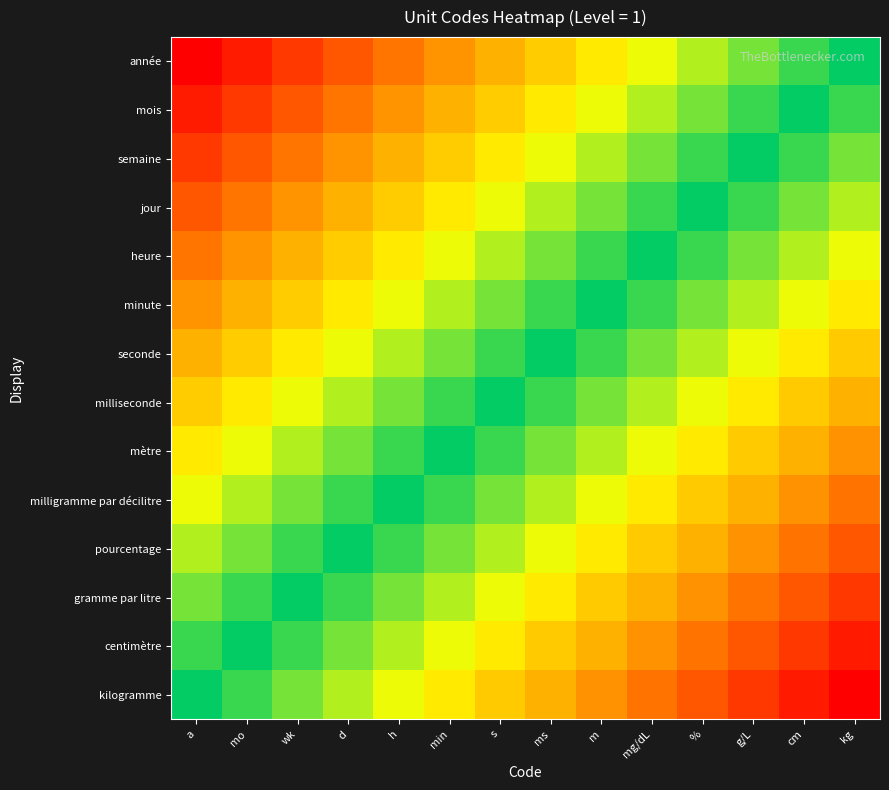

Reading right to left, what are all the values shown in this chart?

année: kg=0.5	cm=0.5	g/L=0.4	%=0.4	mg/dL=0.3	m=0.3	ms=0.3	s=0.2	min=0.2	h=0.2	d=0.1	wk=0.1	mo=0.0	a=0.0
mois: kg=0.5	cm=0.5	g/L=0.5	%=0.4	mg/dL=0.4	m=0.3	ms=0.3	s=0.3	min=0.2	h=0.2	d=0.2	wk=0.1	mo=0.1	a=0.0
semaine: kg=0.6	cm=0.5	g/L=0.5	%=0.5	mg/dL=0.4	m=0.4	ms=0.3	s=0.3	min=0.3	h=0.2	d=0.2	wk=0.2	mo=0.1	a=0.1
jour: kg=0.6	cm=0.6	g/L=0.5	%=0.5	mg/dL=0.5	m=0.4	ms=0.4	s=0.3	min=0.3	h=0.3	d=0.2	wk=0.2	mo=0.2	a=0.1
heure: kg=0.7	cm=0.6	g/L=0.6	%=0.5	mg/dL=0.5	m=0.5	ms=0.4	s=0.4	min=0.3	h=0.3	d=0.3	wk=0.2	mo=0.2	a=0.2
minute: kg=0.7	cm=0.7	g/L=0.6	%=0.6	mg/dL=0.5	m=0.5	ms=0.5	s=0.4	min=0.4	h=0.3	d=0.3	wk=0.3	mo=0.2	a=0.2
seconde: kg=0.7	cm=0.7	g/L=0.7	%=0.6	mg/dL=0.6	m=0.5	ms=0.5	s=0.5	min=0.4	h=0.4	d=0.3	wk=0.3	mo=0.3	a=0.2
milliseconde: kg=0.8	cm=0.7	g/L=0.7	%=0.7	mg/dL=0.6	m=0.6	ms=0.5	s=0.5	min=0.5	h=0.4	d=0.4	wk=0.3	mo=0.3	a=0.3
mètre: kg=0.8	cm=0.8	g/L=0.7	%=0.7	mg/dL=0.7	m=0.6	ms=0.6	s=0.5	min=0.5	h=0.5	d=0.4	wk=0.4	mo=0.3	a=0.3
milligramme par décilitre: kg=0.8	cm=0.8	g/L=0.8	%=0.7	mg/dL=0.7	m=0.7	ms=0.6	s=0.6	min=0.5	h=0.5	d=0.5	wk=0.4	mo=0.4	a=0.3
pourcentage: kg=0.9	cm=0.8	g/L=0.8	%=0.8	mg/dL=0.7	m=0.7	ms=0.7	s=0.6	min=0.6	h=0.5	d=0.5	wk=0.5	mo=0.4	a=0.4
gramme par litre: kg=0.9	cm=0.9	g/L=0.8	%=0.8	mg/dL=0.8	m=0.7	ms=0.7	s=0.7	min=0.6	h=0.6	d=0.5	wk=0.5	mo=0.5	a=0.4
centimètre: kg=1.0	cm=0.9	g/L=0.9	%=0.8	mg/dL=0.8	m=0.8	ms=0.7	s=0.7	min=0.7	h=0.6	d=0.6	wk=0.5	mo=0.5	a=0.5
kilogramme: kg=1.0	cm=1.0	g/L=0.9	%=0.9	mg/dL=0.8	m=0.8	ms=0.8	s=0.7	min=0.7	h=0.7	d=0.6	wk=0.6	mo=0.5	a=0.5